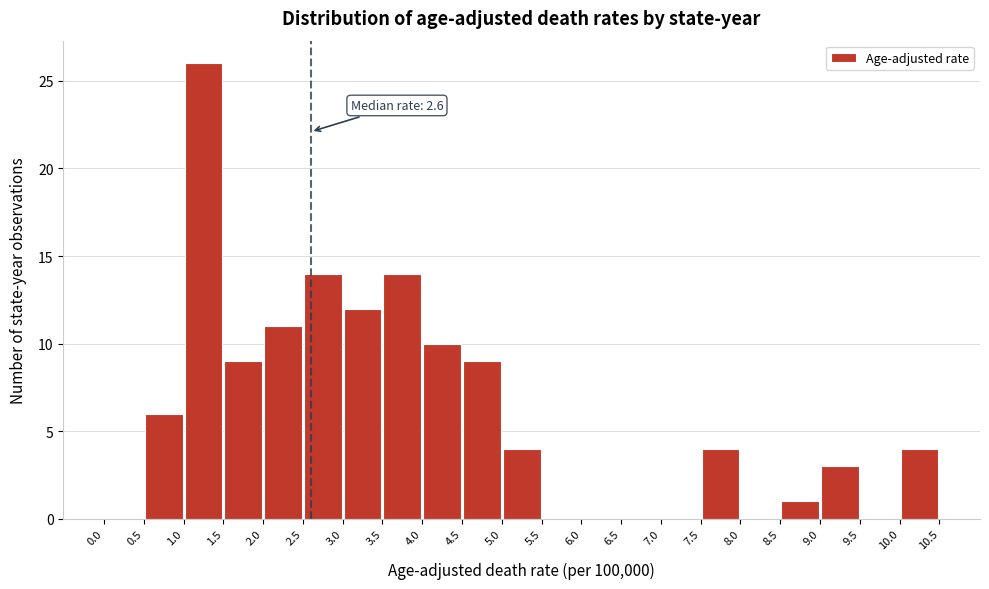

Which range on the x-axis has the tallest bar?

1.0 to 1.5